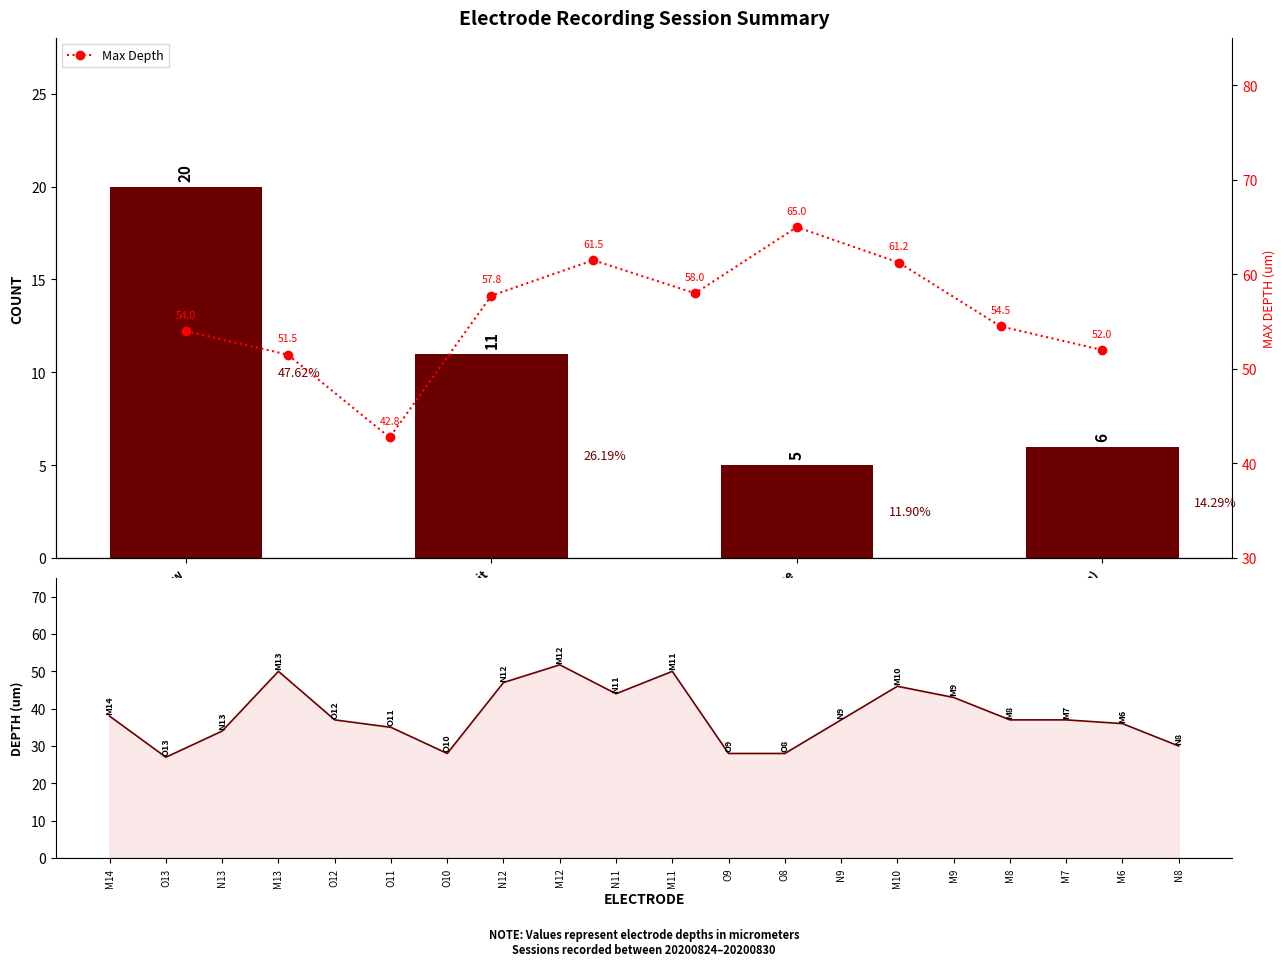

What value does the data have at N12?

47.0